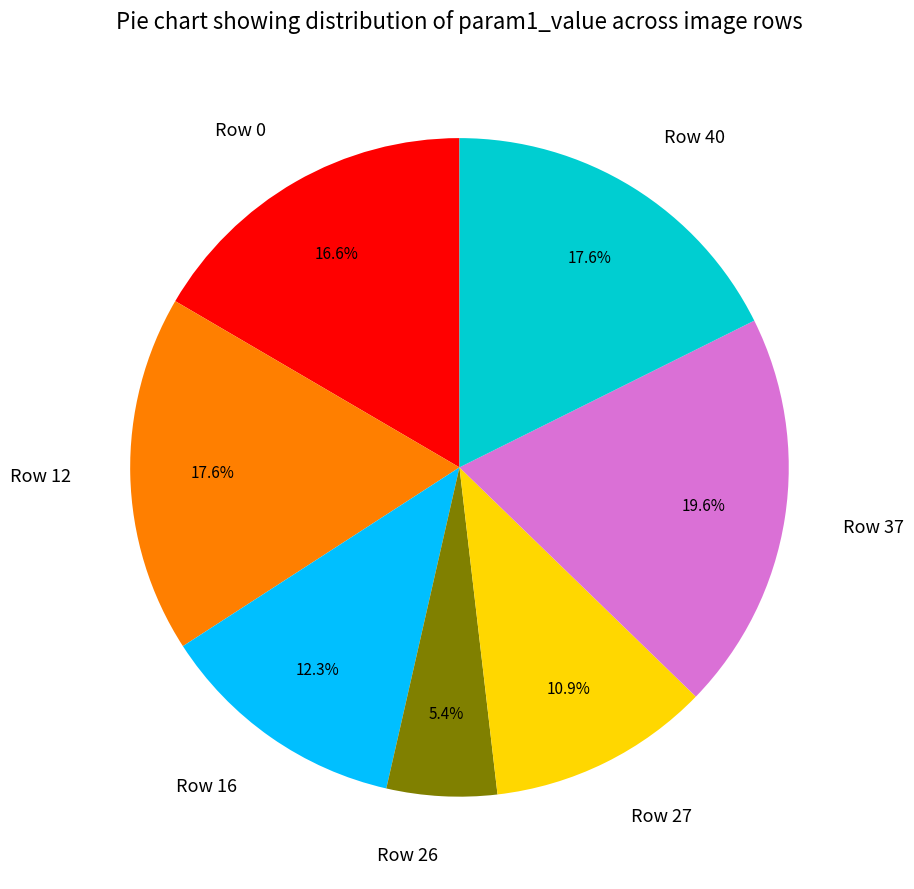

What is the ratio of the value at Row 26 to the value at Row 12?

0.3